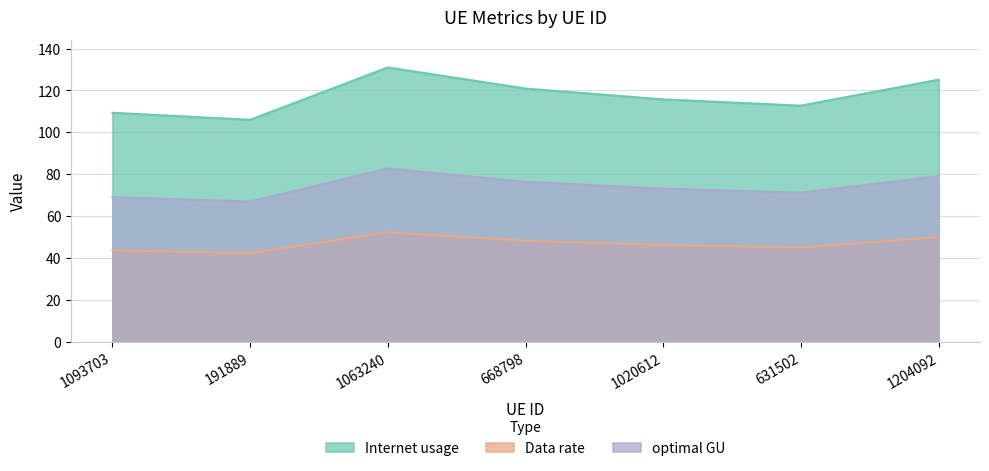

Is the value of optimal GU at 1204092 greater than the value of Data rate at 1204092?

Yes